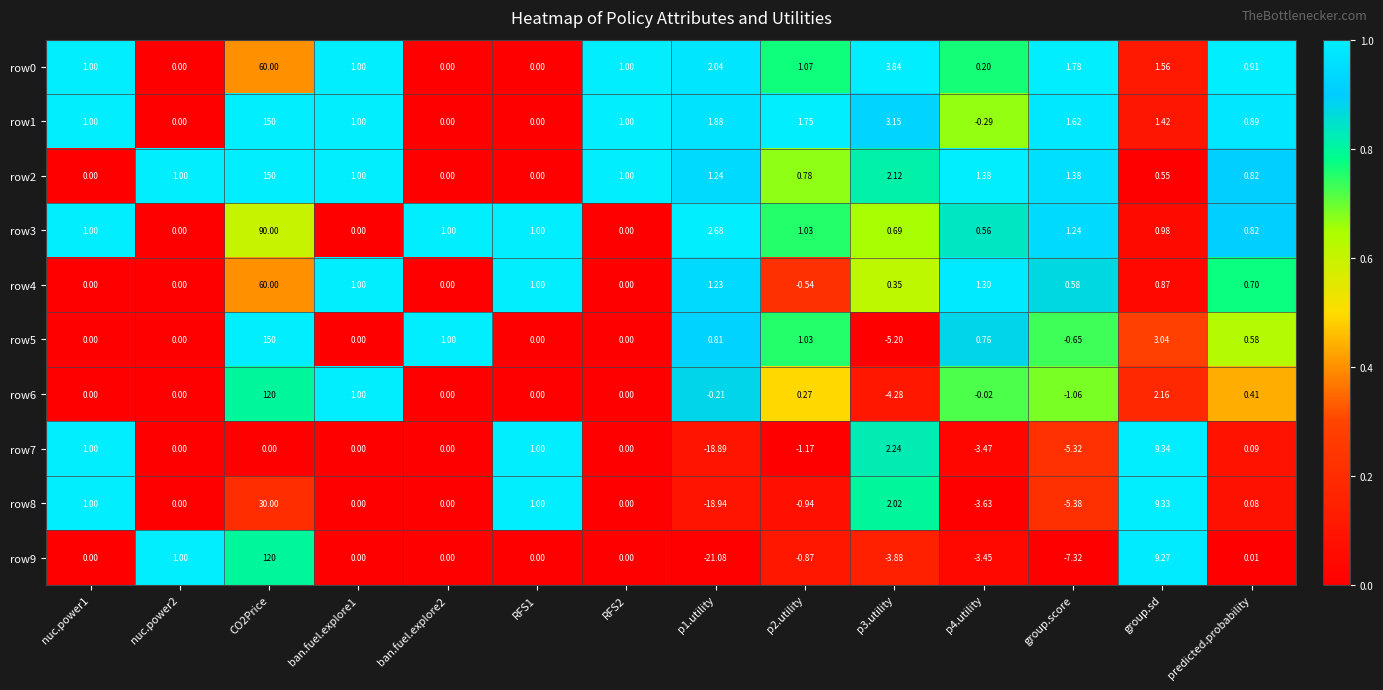

Is the value of row2 at group.sd greater than the value of row9 at RFS2?

Yes